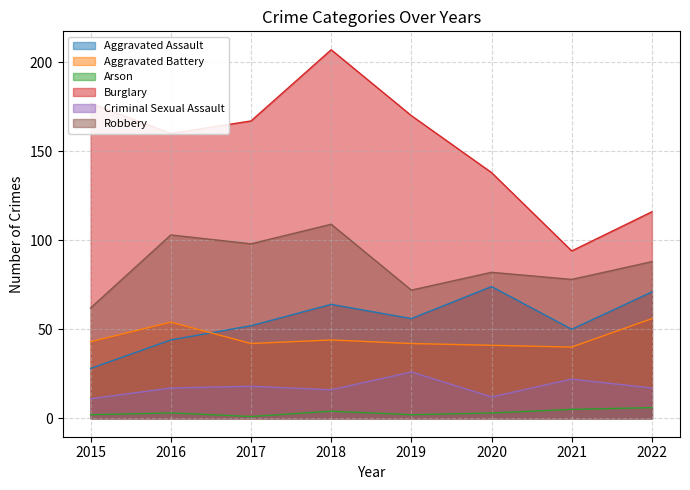

Is it true that Arson equals 1 at 2018?

False